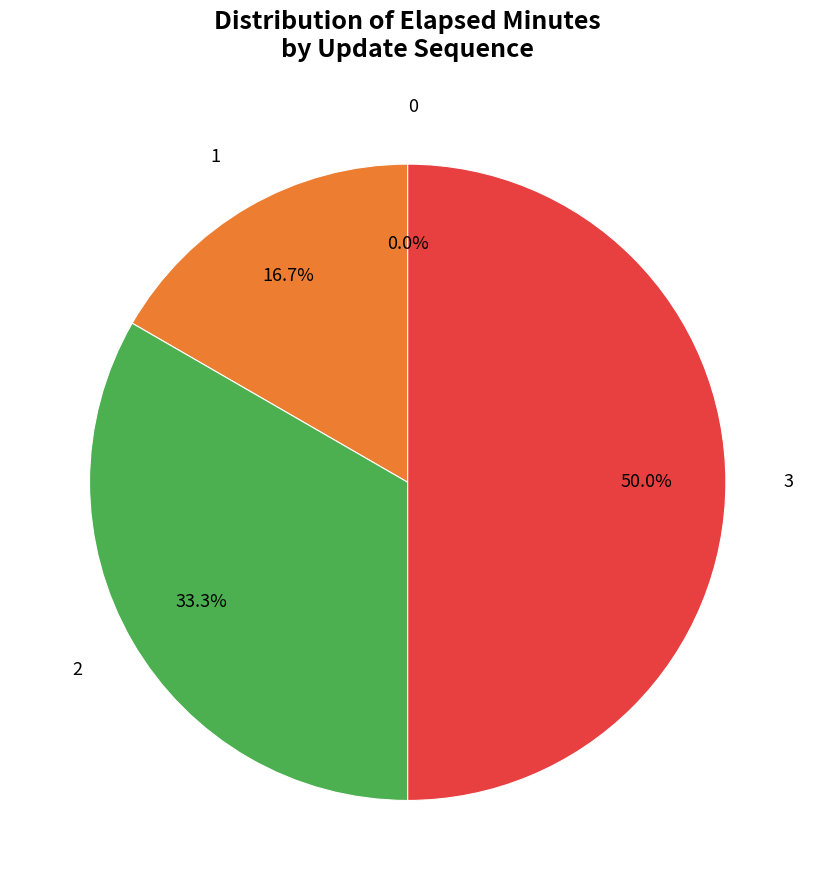

Which has a higher value, 2 or 0?

2